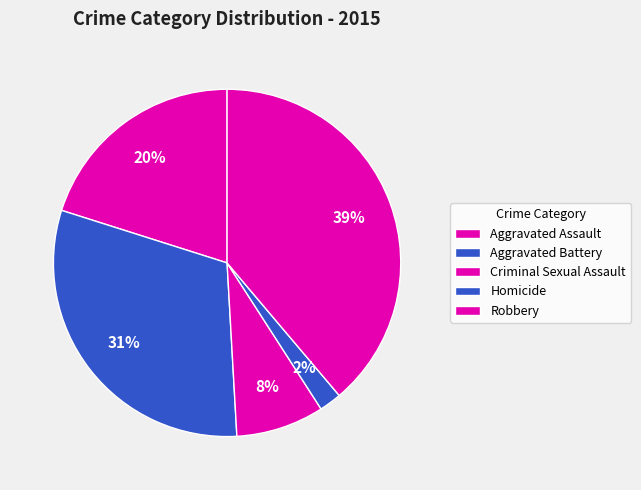

How many slices are in this pie chart?

5